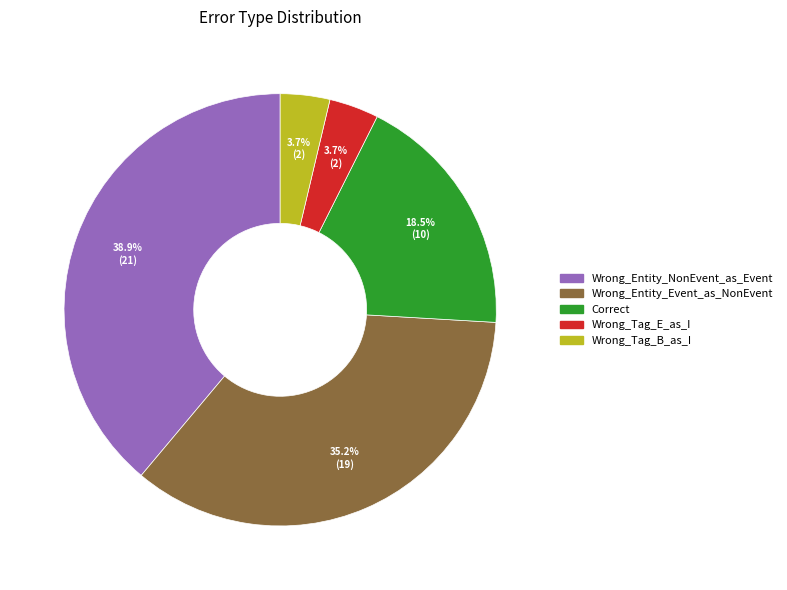

True or false: Correct accounts for 4% of the total.

False